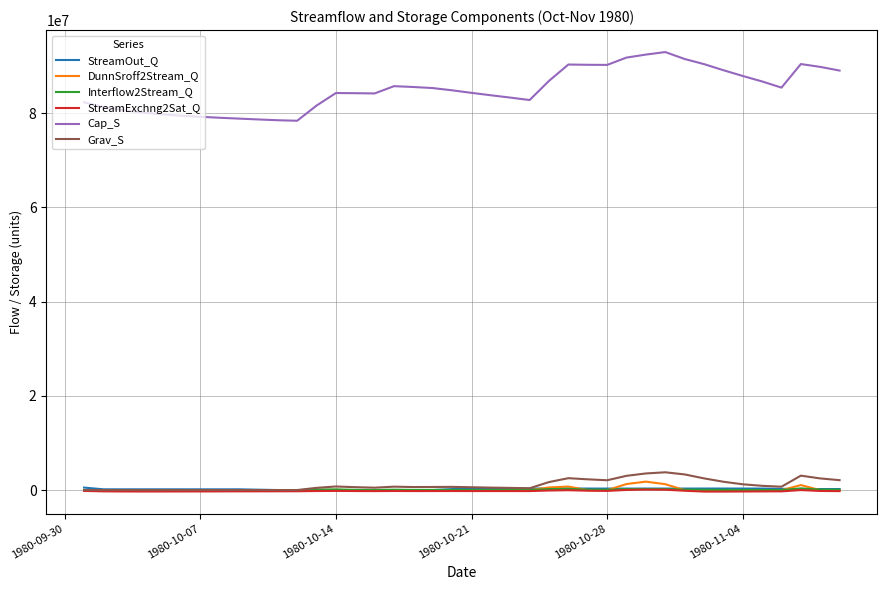

What is the average value of the StreamOut_Q series?

232790.6